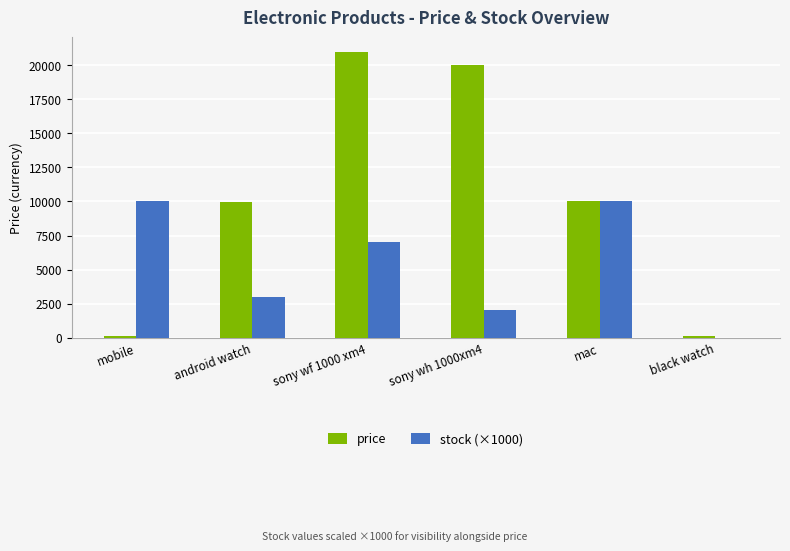

What is the average value of the stock (×1000) series?

5333